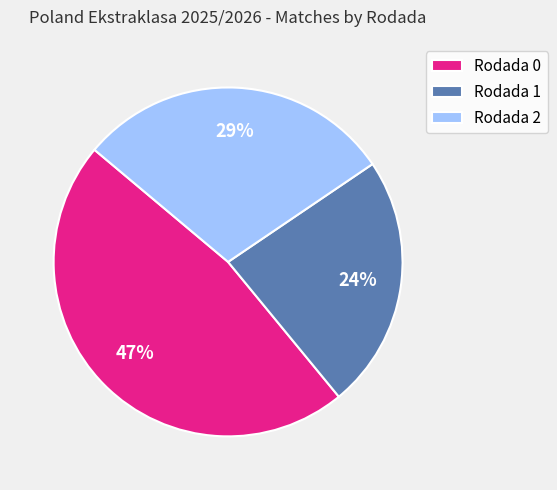

Is it true that Rodada 0 is 47% of the pie?

True